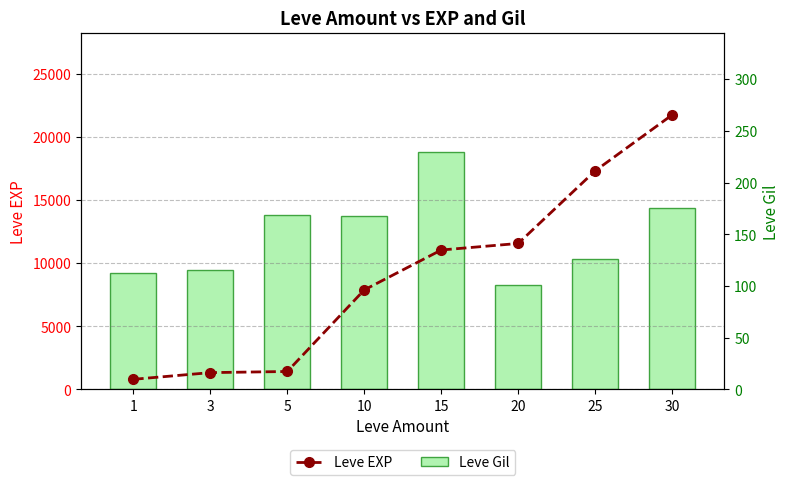

What is the spread (max minus min) of values at 15?

10810